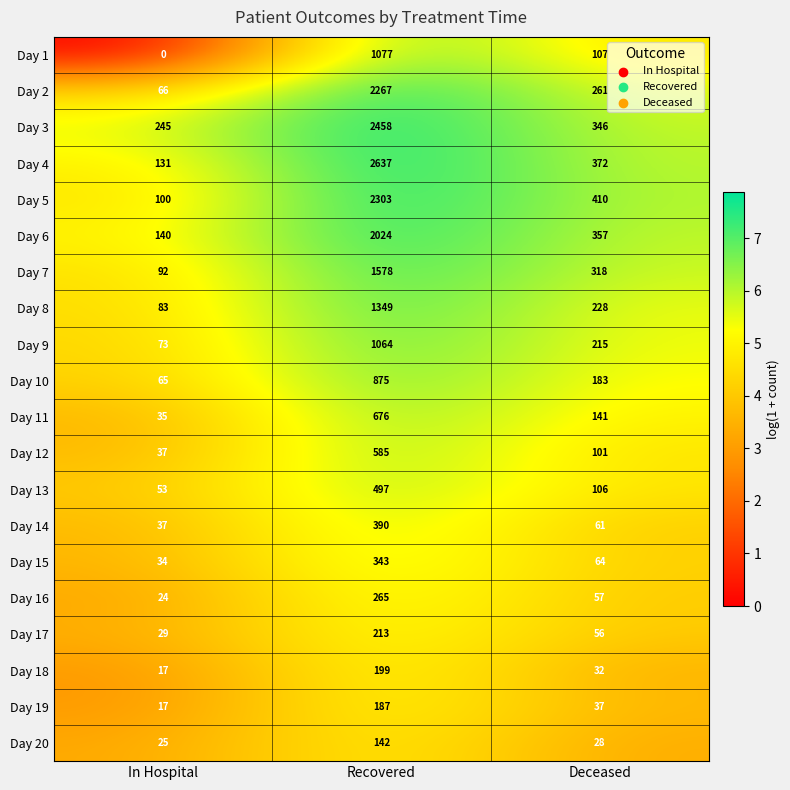

Where is Day 14 nearest to the value 213?

Deceased